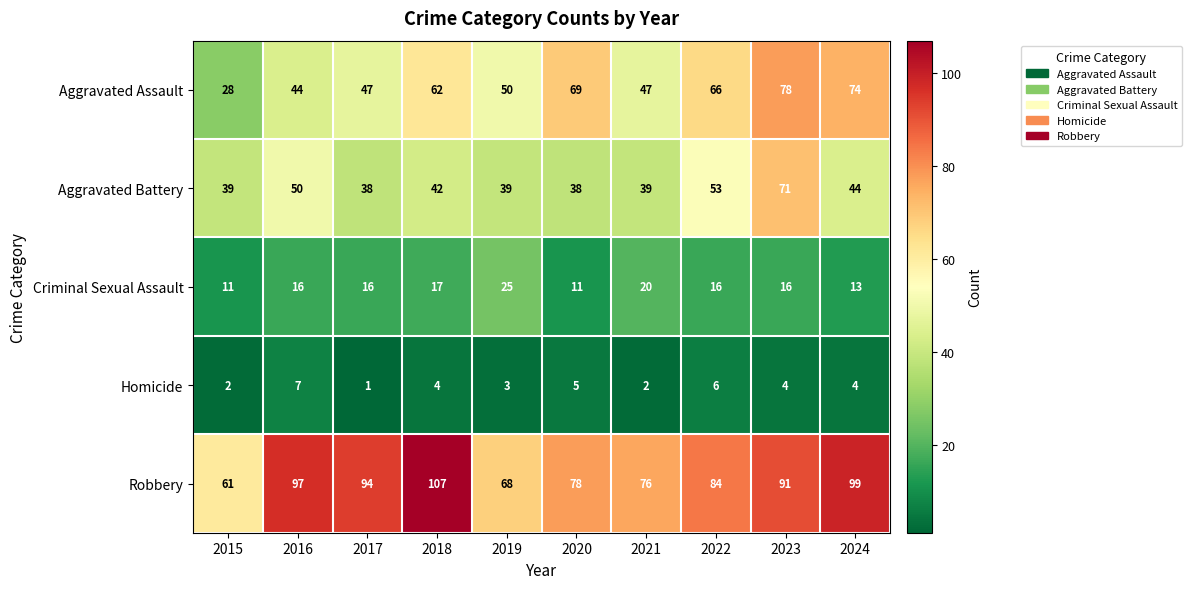

Read the Aggravated Battery value at 2023, to the nearest 10.

70